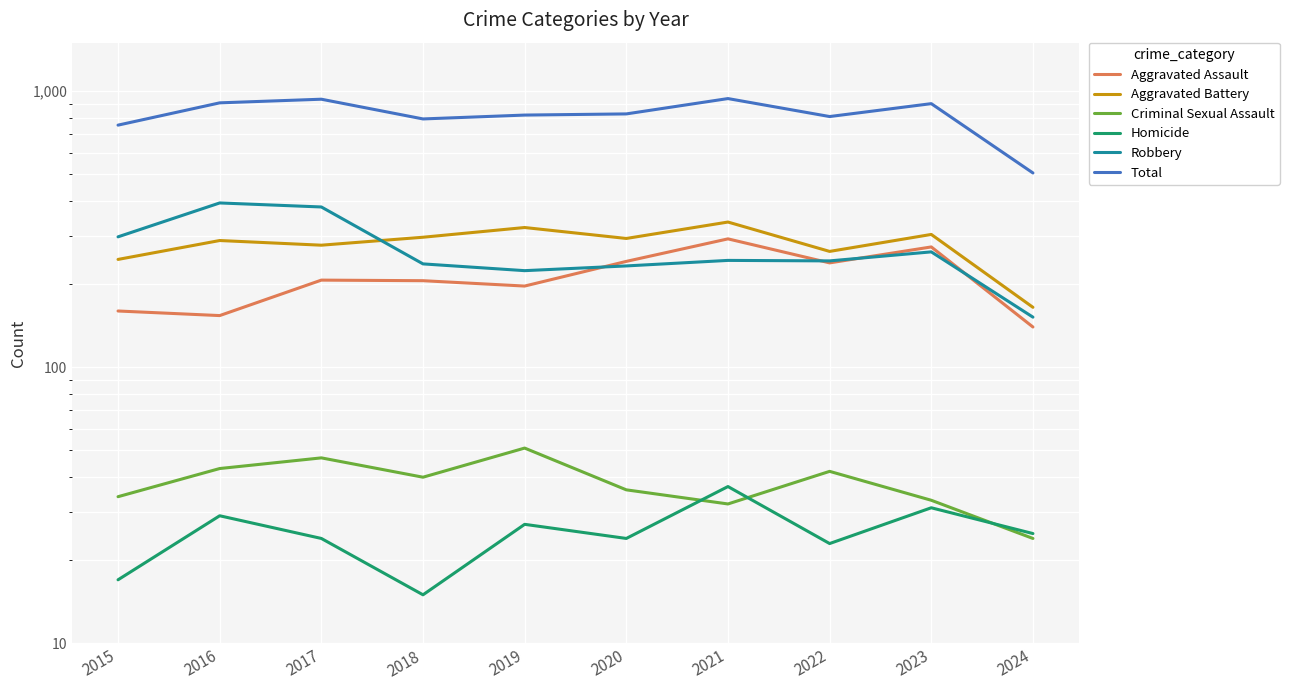

Reading left to right, list all the values displayed in this chart.

Aggravated Assault: 2015=160	2016=154	2017=207	2018=206	2019=197	2020=242	2021=292	2022=239	2023=273	2024=140
Aggravated Battery: 2015=246	2016=288	2017=277	2018=296	2019=321	2020=293	2021=336	2022=263	2023=303	2024=165
Criminal Sexual Assault: 2015=34	2016=43	2017=47	2018=40	2019=51	2020=36	2021=32	2022=42	2023=33	2024=24
Homicide: 2015=17	2016=29	2017=24	2018=15	2019=27	2020=24	2021=37	2022=23	2023=31	2024=25
Robbery: 2015=297	2016=394	2017=381	2018=237	2019=224	2020=233	2021=244	2022=243	2023=262	2024=152
Total: 2015=754	2016=908	2017=936	2018=794	2019=820	2020=828	2021=941	2022=810	2023=902	2024=506